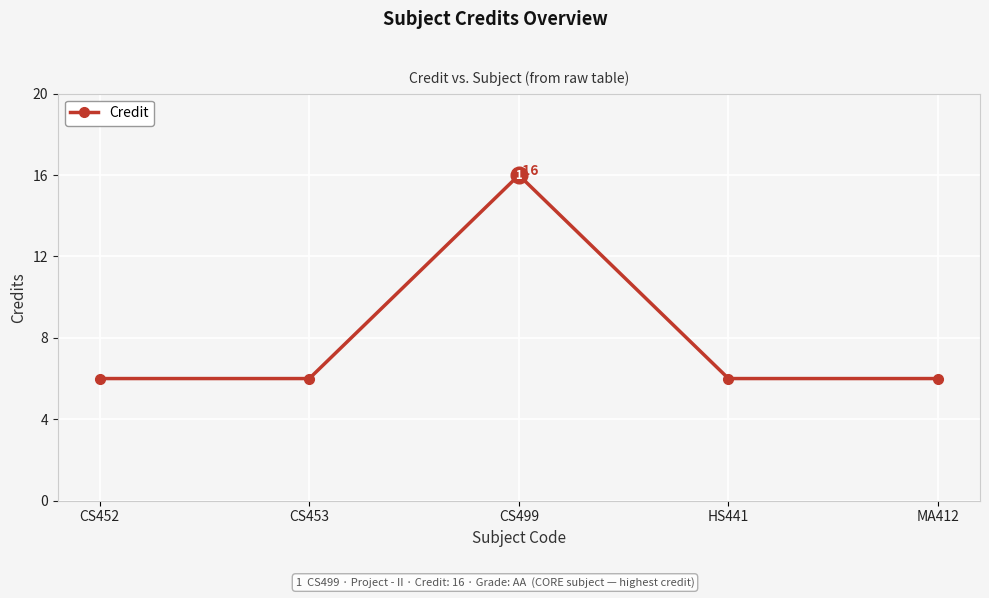

What is the smallest value displayed?

6